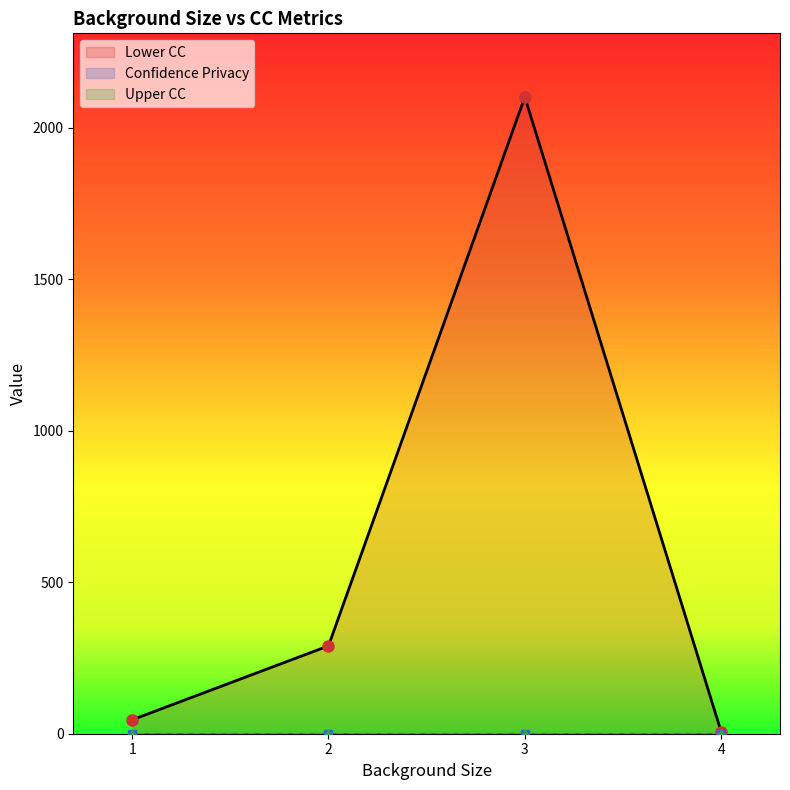

What is the difference between the highest and lowest values at 4?

7